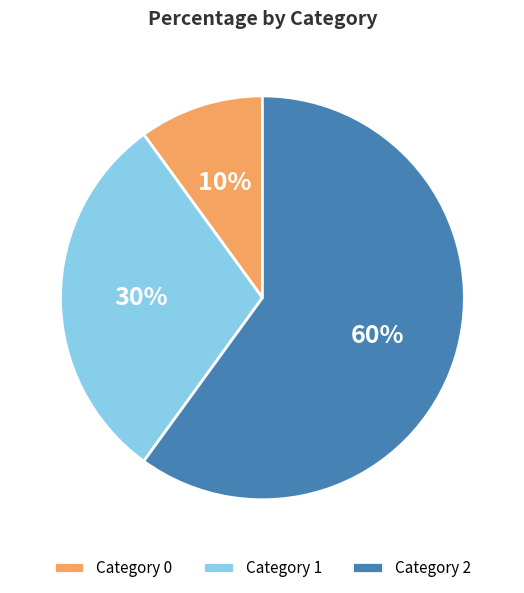

Which category has the biggest portion of the pie?

Category 2